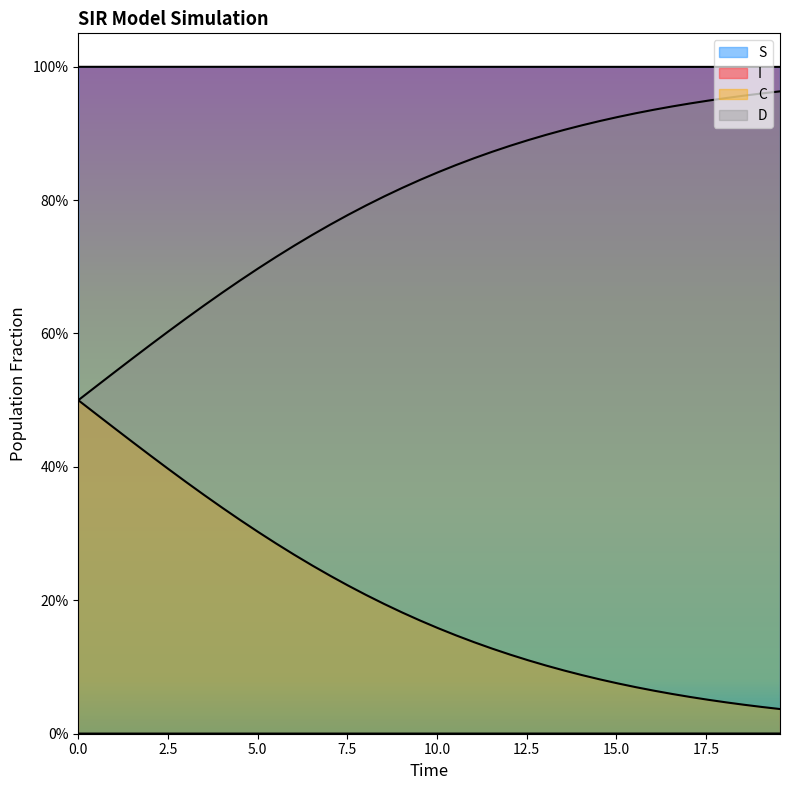

Does the chart display data point markers on the line(s)?

No